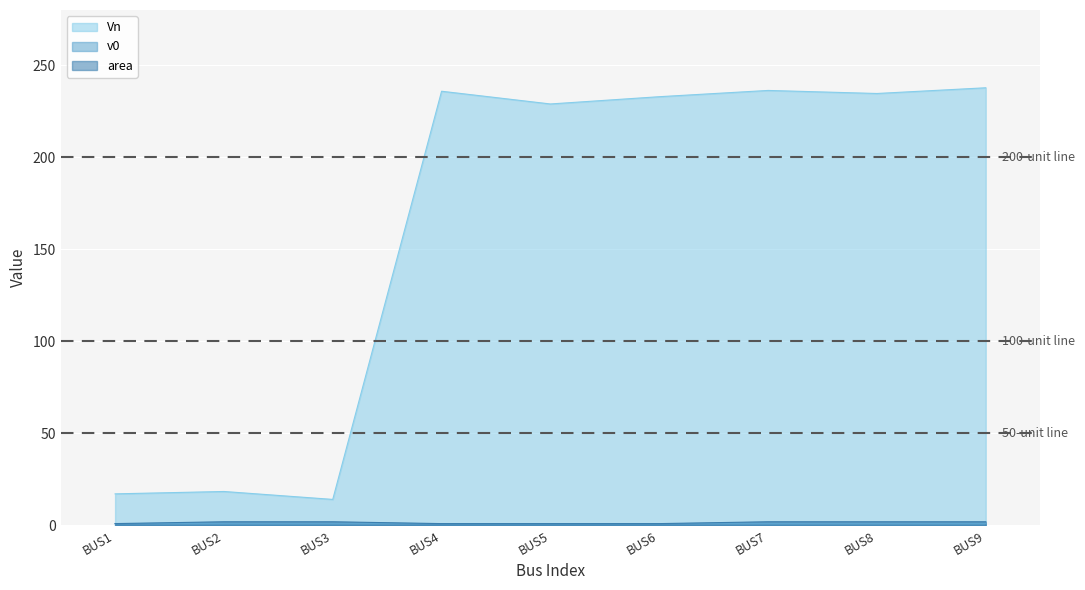

How many lines are shown in the chart?

3